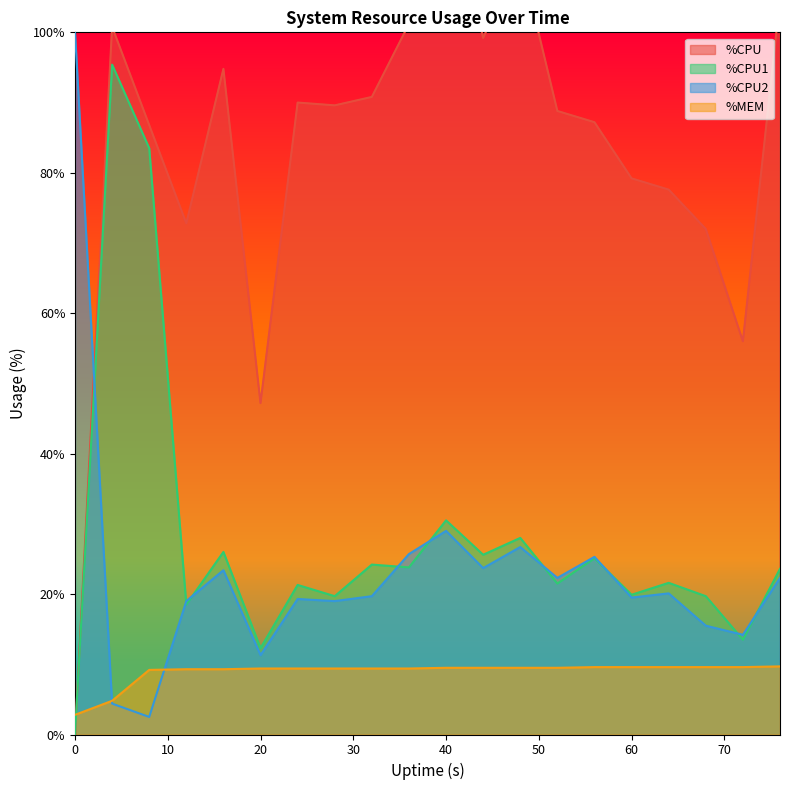

Reading left to right, list all the values displayed in this chart.

%CPU: 0=0.0	4=100.8	8=86.8	12=72.8	16=94.8	20=47.2	24=90.0	28=89.6	32=90.8	36=101.2	40=122.0	44=99.2	48=110.8	52=88.8	56=87.2	60=79.2	64=77.6	68=72.0	72=56.0	76=104.8
%MEM: 0=2.8	4=4.8	8=9.2	12=9.3	16=9.3	20=9.4	24=9.4	28=9.4	32=9.4	36=9.4	40=9.5	44=9.5	48=9.5	52=9.5	56=9.6	60=9.6	64=9.6	68=9.6	72=9.6	76=9.7
%CPU1: 0=0.0	4=95.4	8=83.5	12=18.5	16=26.0	20=12.3	24=21.3	28=19.7	32=24.2	36=23.8	40=30.5	44=25.6	48=28.0	52=21.5	56=25.1	60=19.9	64=21.6	68=19.7	72=13.5	76=23.6
%CPU2: 0=100.0	4=4.4	8=2.5	12=19.0	16=23.4	20=11.3	24=19.3	28=19.0	32=19.7	36=25.7	40=29.0	44=23.7	48=26.7	52=22.3	56=25.3	60=19.5	64=20.1	68=15.5	72=14.2	76=22.3